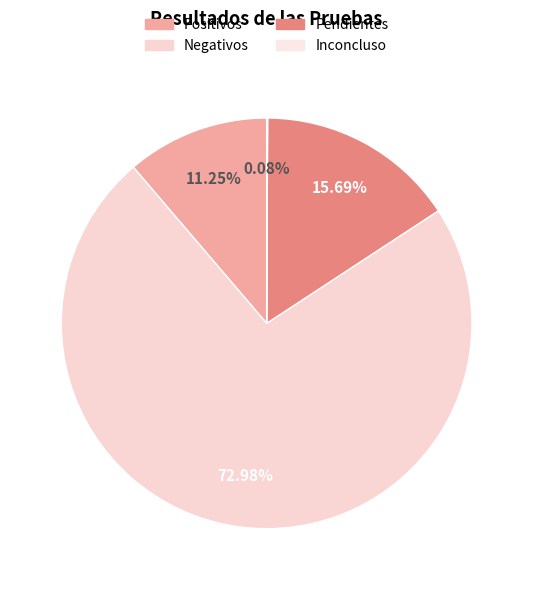

To the nearest percent, what portion does Negativos represent?

73%